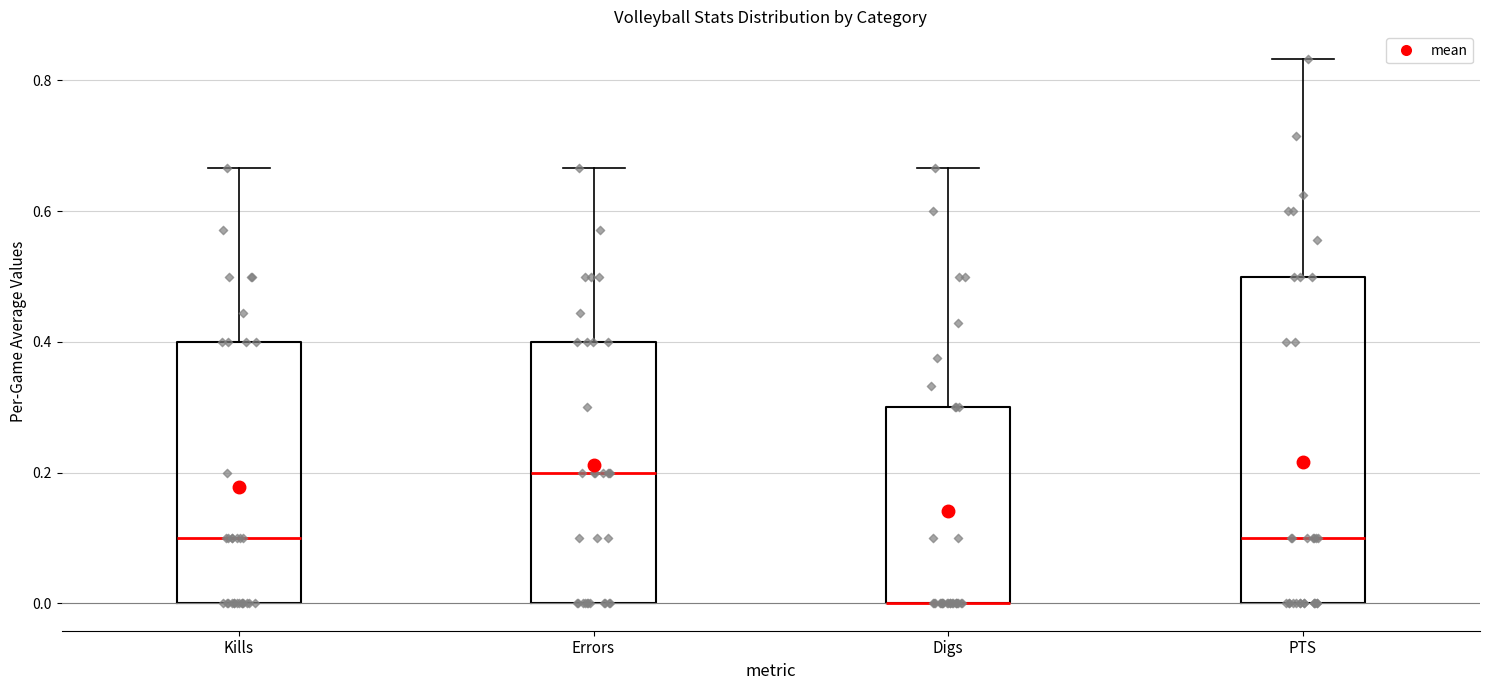

Comparing the boxes themselves (not the whiskers), which one is the tallest?

PTS